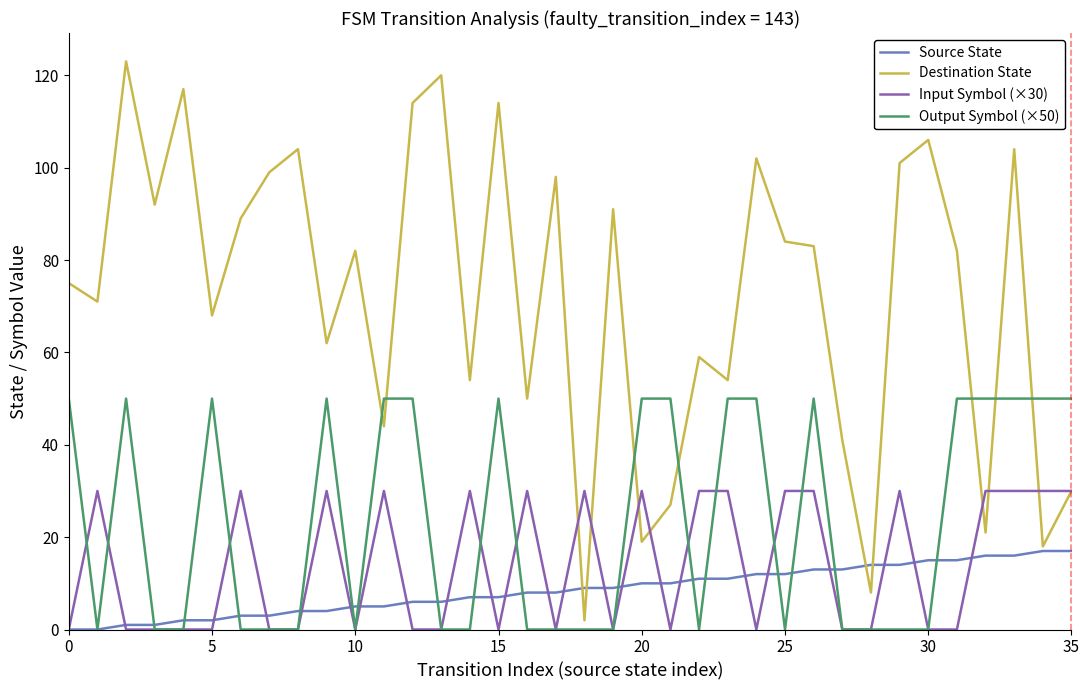

Which series has the largest range (max minus min)?

Destination State